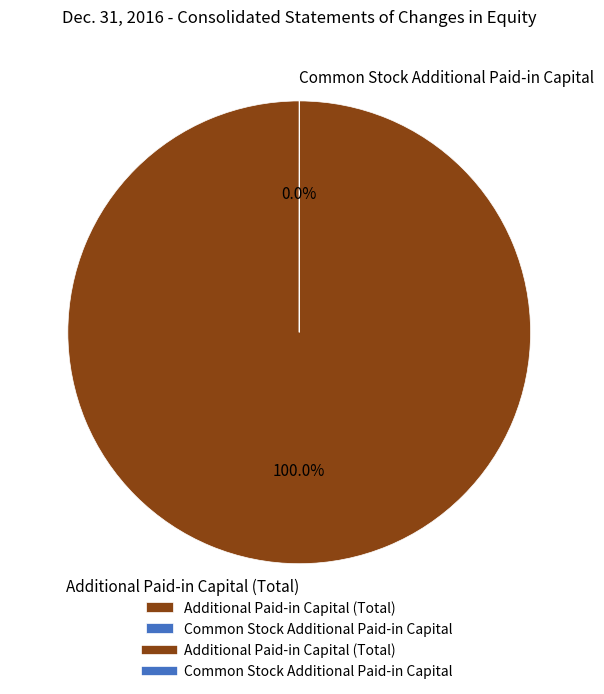

True or false: Additional Paid-in Capital (Total) accounts for 88% of the total.

False